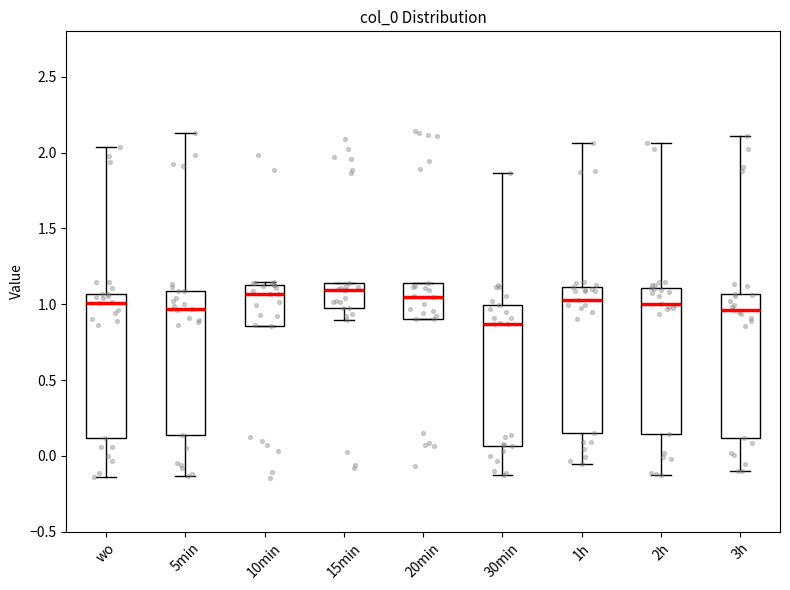

Reading left to right, transcribe this box plot: for each box, give where its median line is, the range the box spans, and where its two whiskers end, as read against the y-axis. The values are not printed on the chart, so give them approximately, as read against the axis.

wo: median 1.00, box 0.10 to 1.05, whiskers -0.15 to 2.05
5min: median 0.95, box 0.15 to 1.10, whiskers -0.15 to 2.15
10min: median 1.05, box 0.85 to 1.15, whiskers 0.85 to 1.15 (just above the box's upper edge)
15min: median 1.10, box 0.95 to 1.15, whiskers 0.90 to 1.15
20min: median 1.05, box 0.90 to 1.15, whiskers 0.90 to 1.15
30min: median 0.85, box 0.05 to 1.00, whiskers -0.15 to 1.85
1h: median 1.05, box 0.15 to 1.10, whiskers -0.05 to 2.05
2h: median 1.00, box 0.15 to 1.10, whiskers -0.15 to 2.05
3h: median 0.95, box 0.10 to 1.05, whiskers -0.10 to 2.10